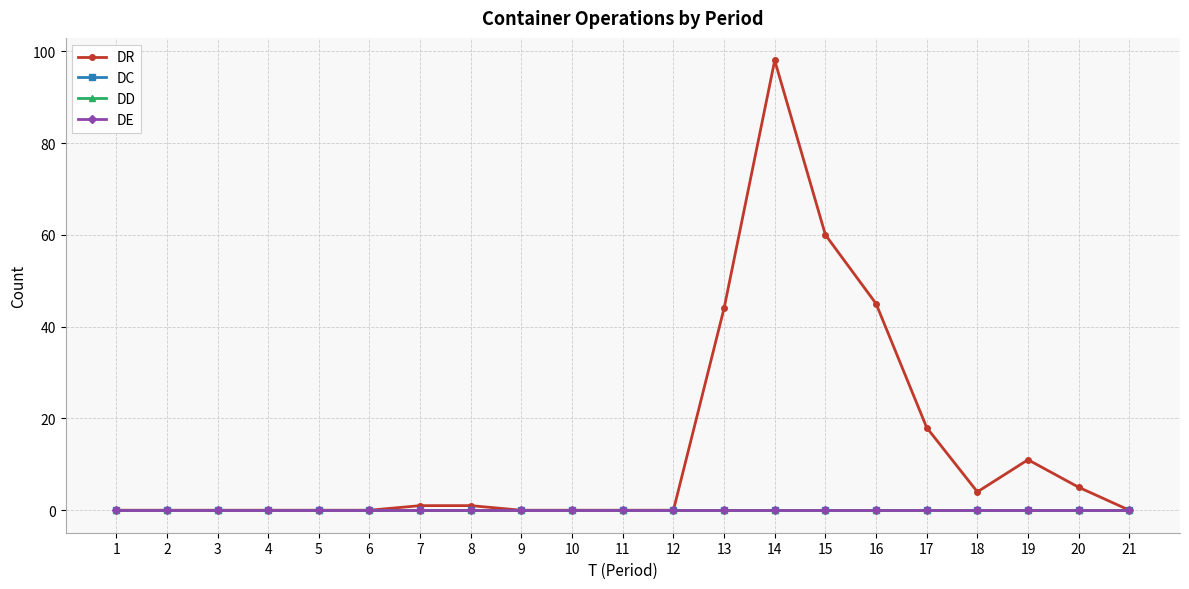

Does the chart have visible grid lines?

Yes